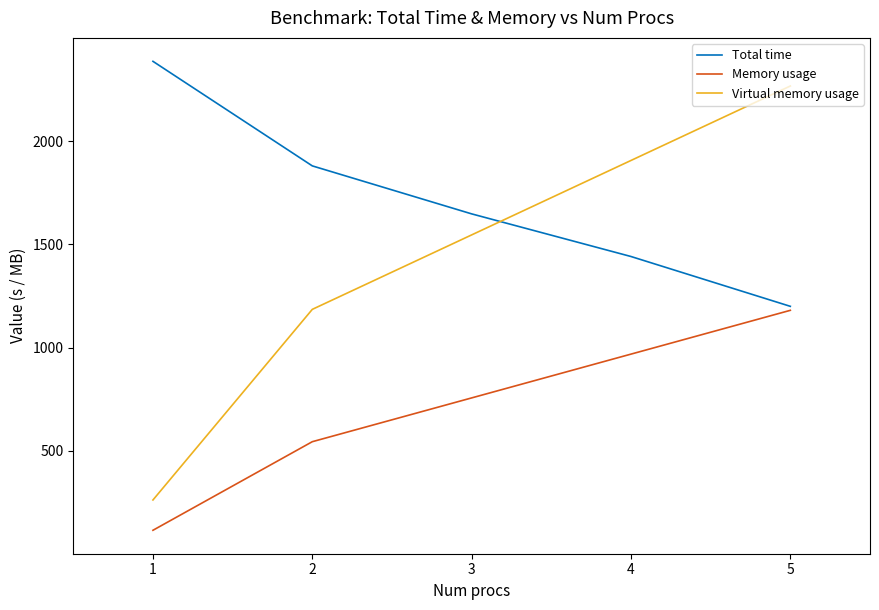

True or false: Virtual memory usage and Memory usage intersect in this chart.

False